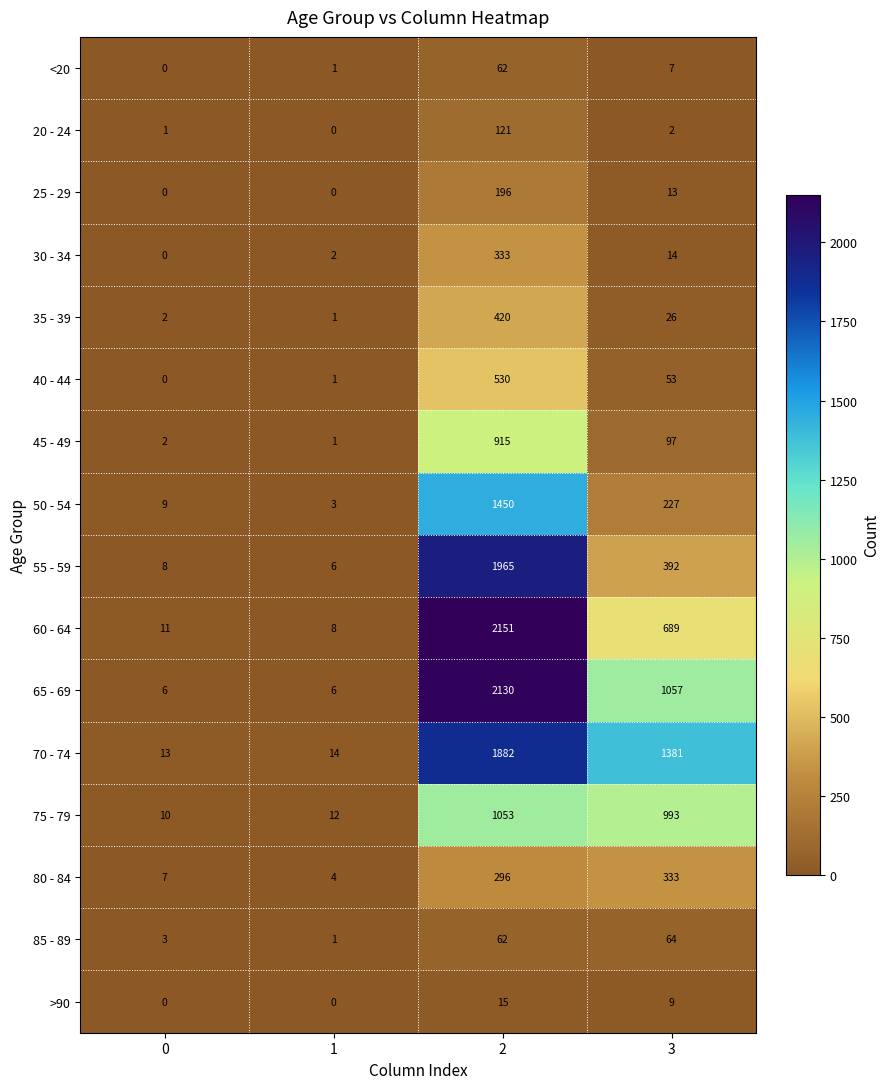

What is the greatest value displayed?

2151